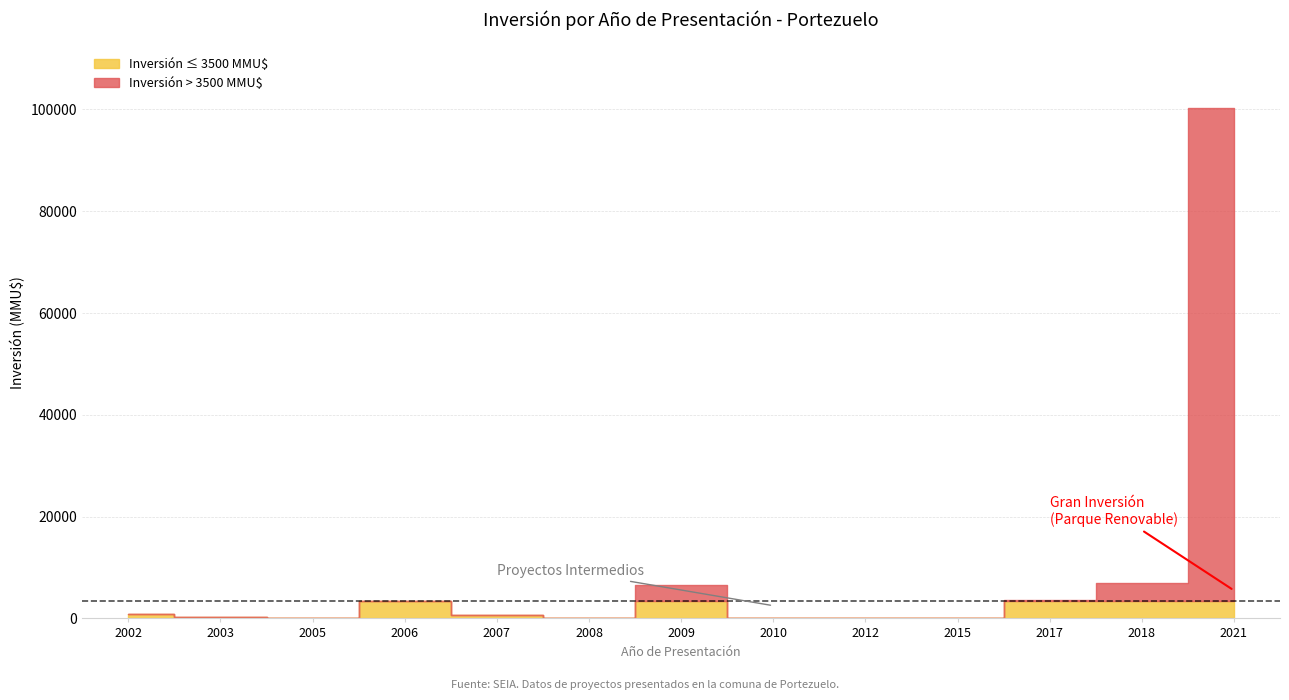

What is the maximum value shown in the chart?

100320